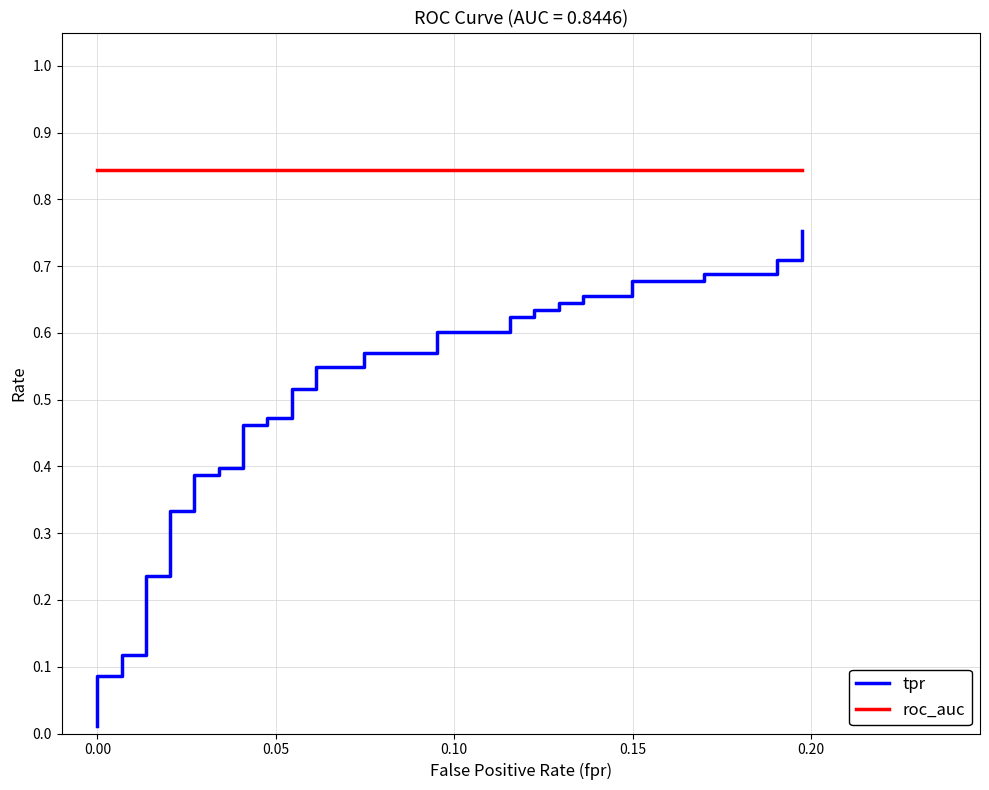

True or false: tpr and roc_auc intersect in this chart.

False